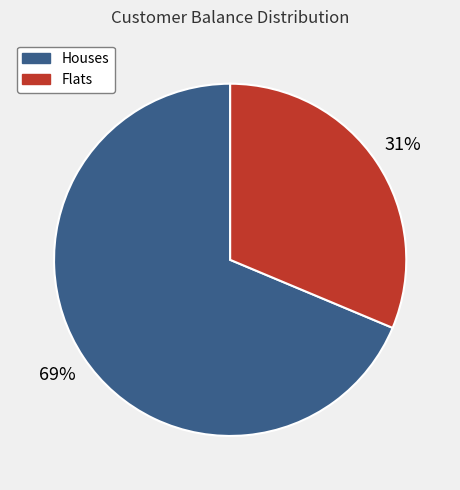

Is there a majority slice in this chart?

Yes